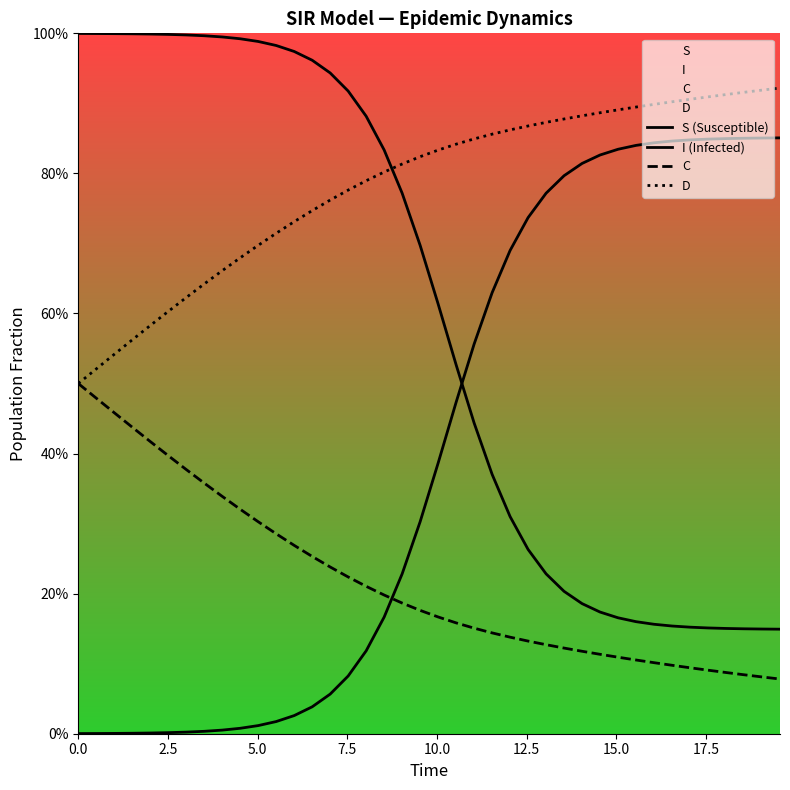

Is the value of S (Susceptible) at 30 greater than the value of I (Infected) at 34?

No